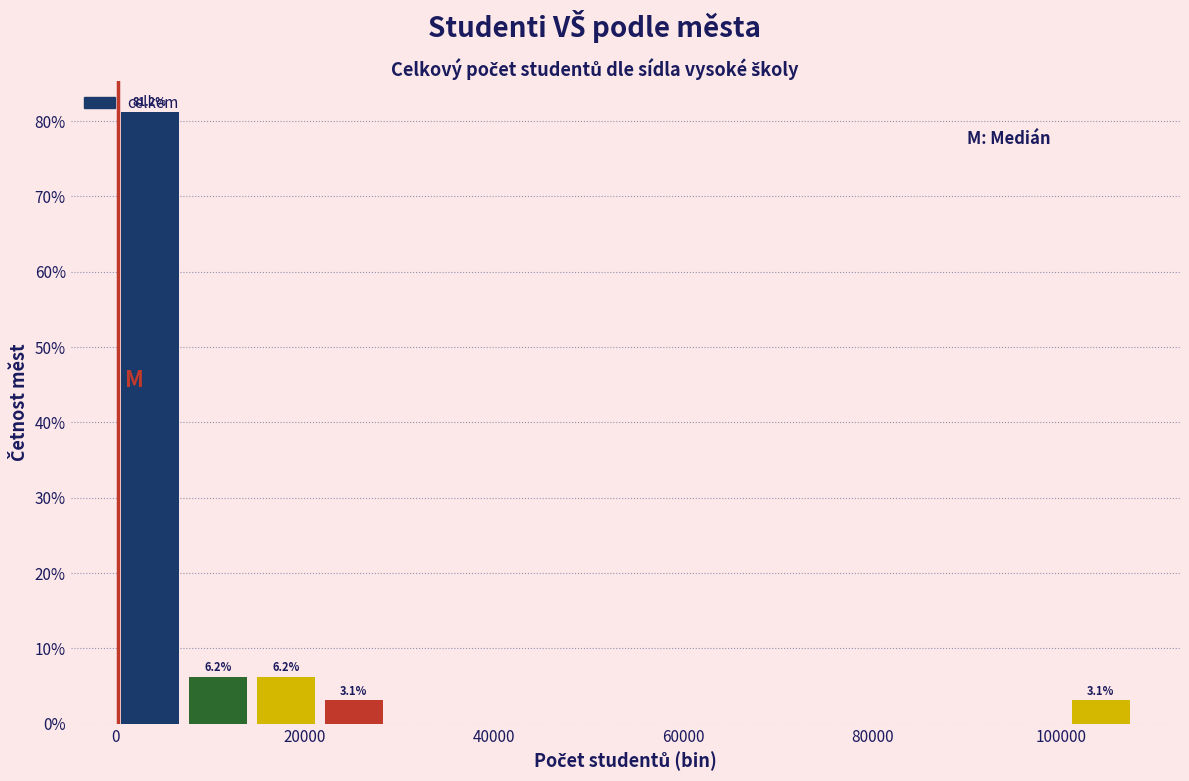

Around what value on the x-axis is the tallest bar? Give the approximate position of its centre, as read against the axis.

4000